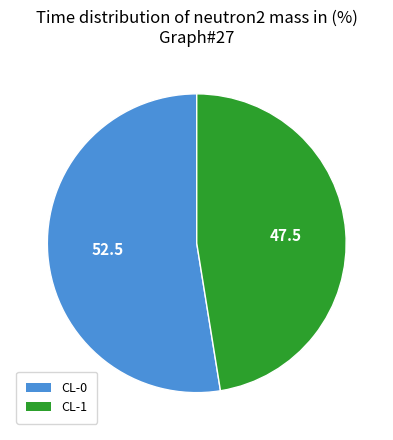

Is it true that CL-0 is 53% of the pie?

True